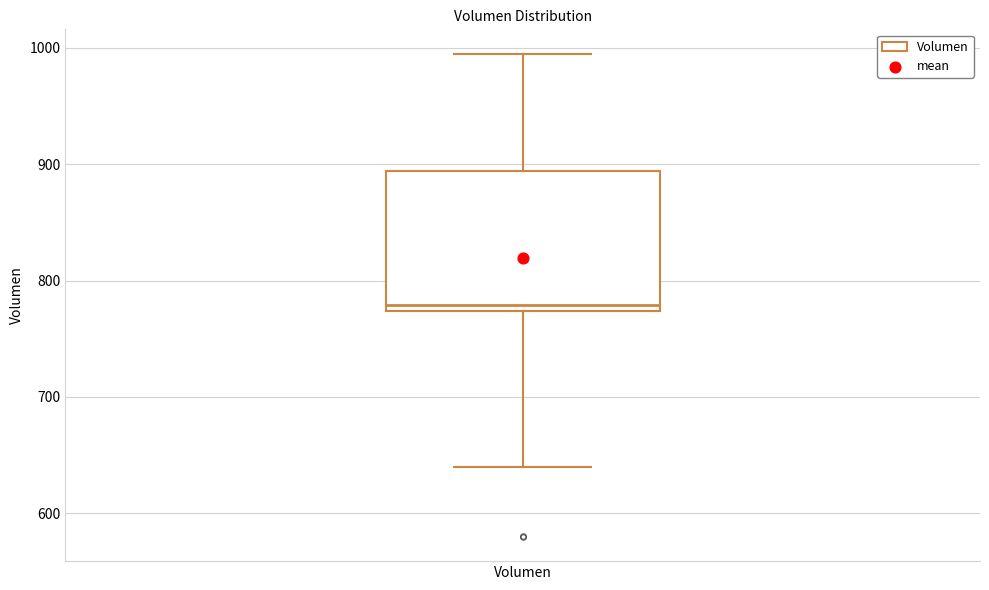

Read this box plot against the y-axis: the position of the median line, the range covered by the box, and the ends of both whiskers. The values are not printed on the chart, so give them approximately, as read against the axis.

median 780, box 770 to 890, whiskers 640 to 1000